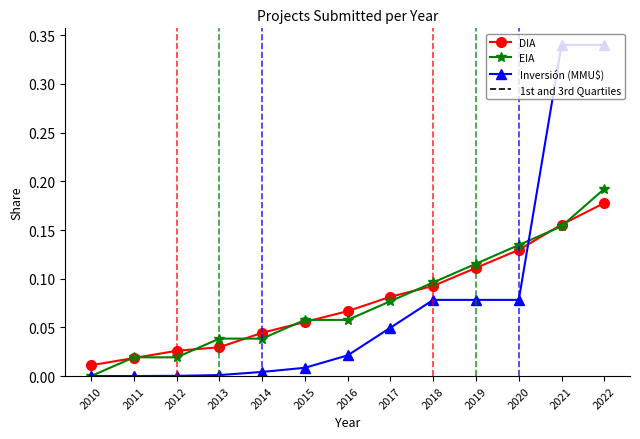

How many lines are shown in the chart?

3